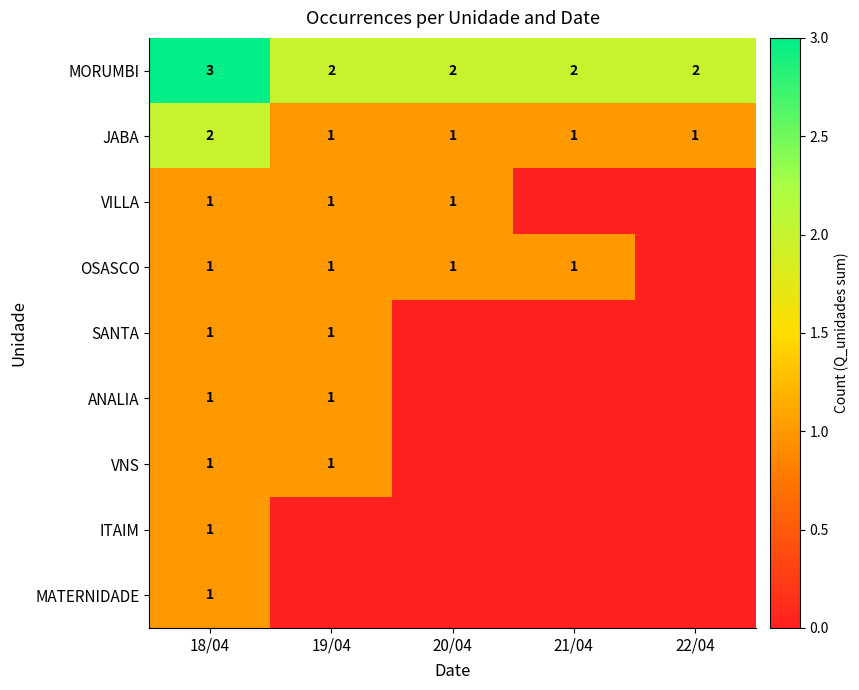

What is the total value across all series at 18/04?

12